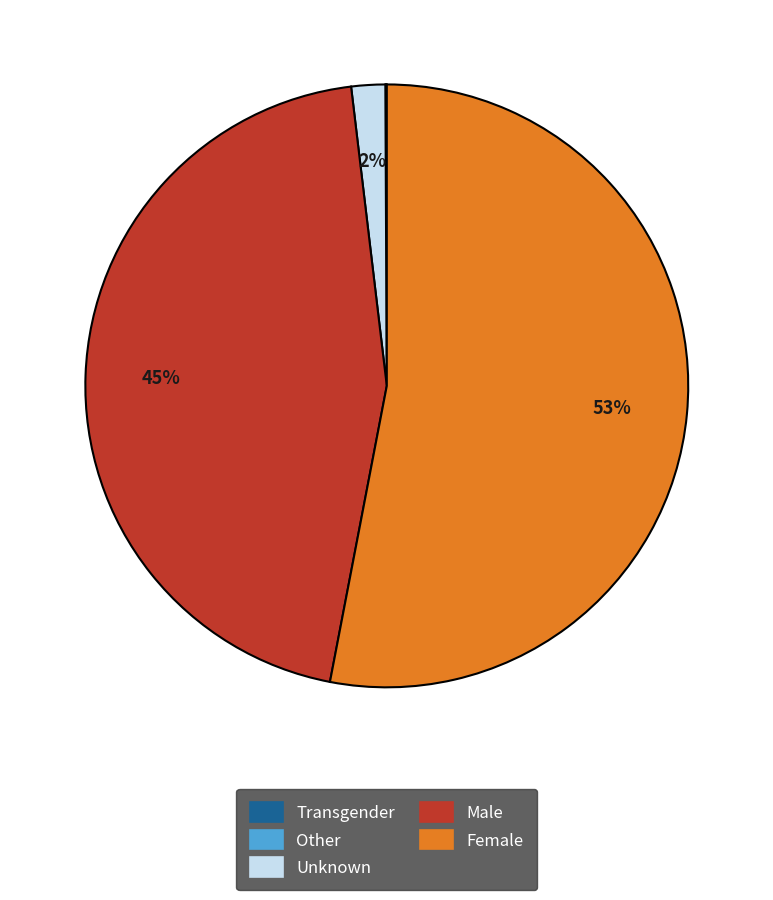

What is the majority slice?

Female